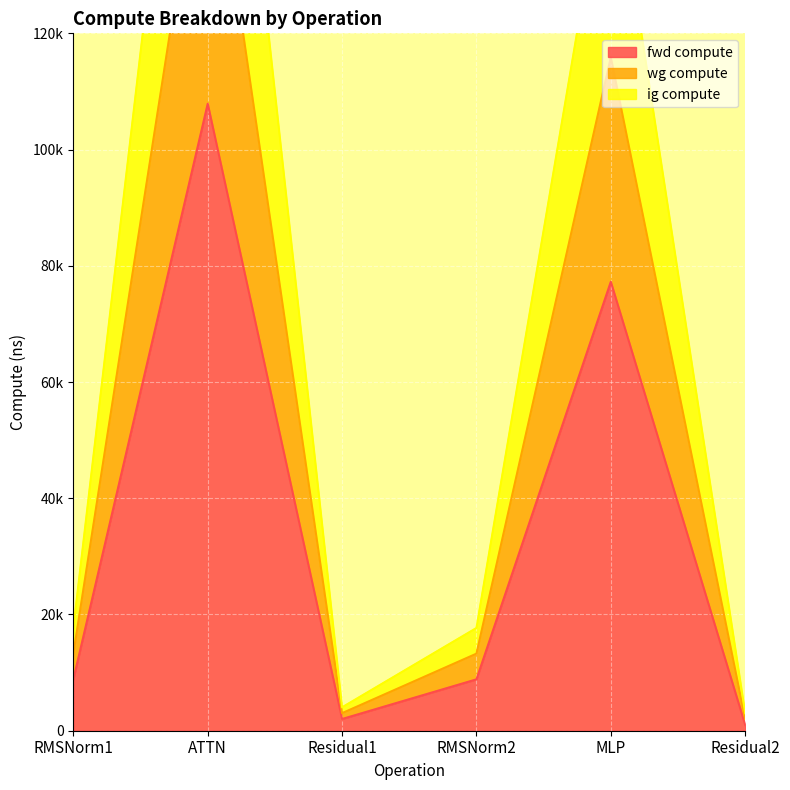

True or false: ig compute has a value of 21940.5 at RMSNorm2.

False